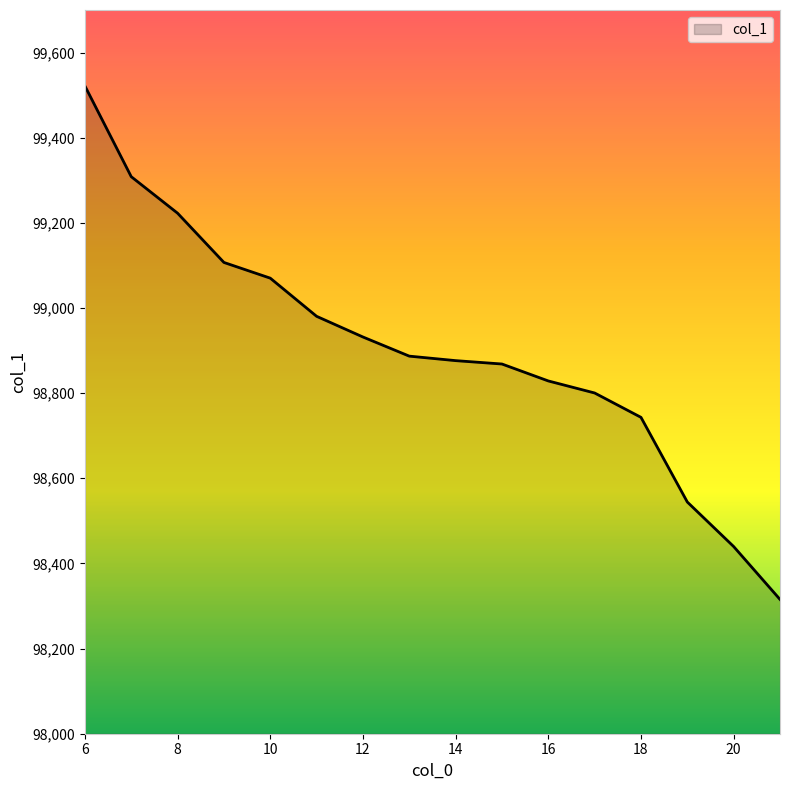

How many lines are shown in the chart?

1